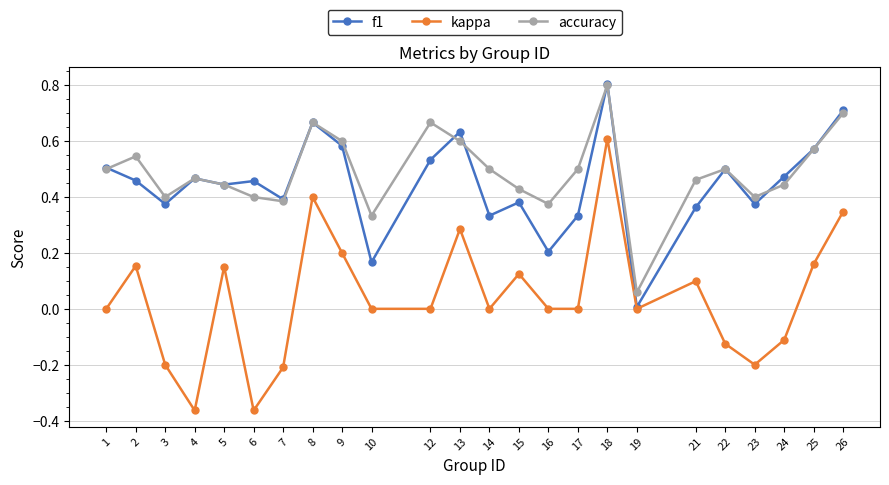

At which category is the sum across all series the highest?

18